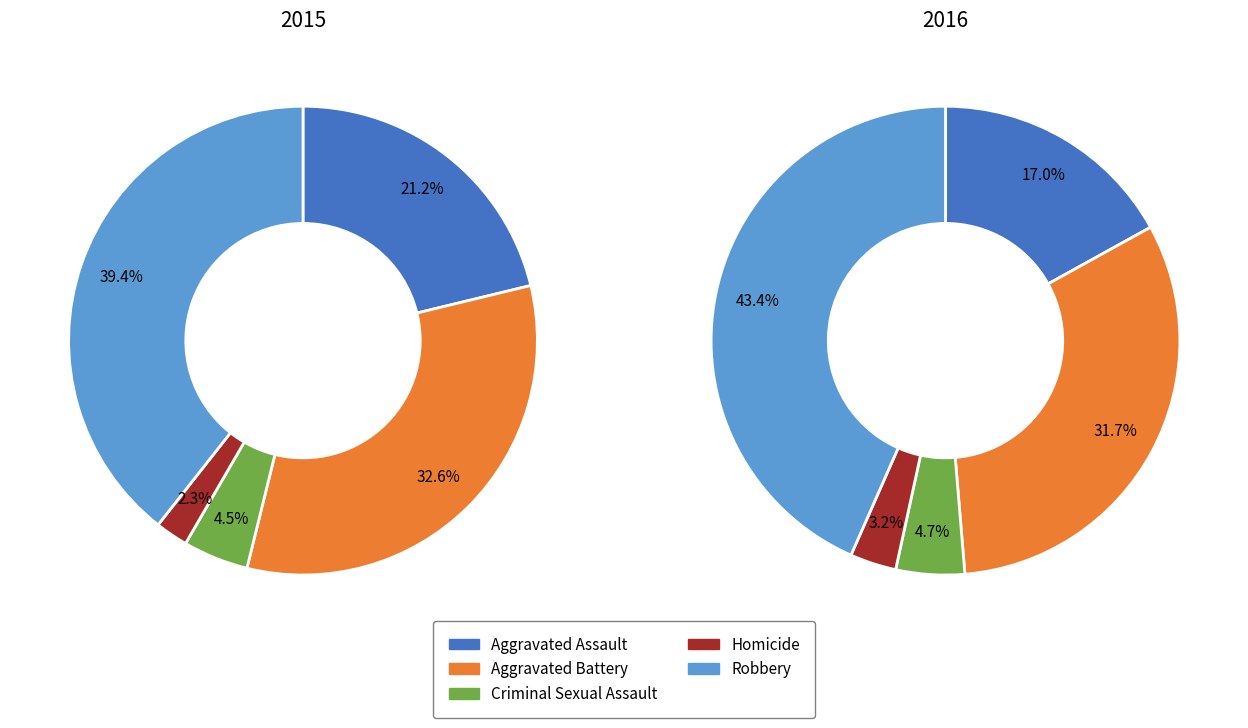

Is Homicide the majority of the pie?

No